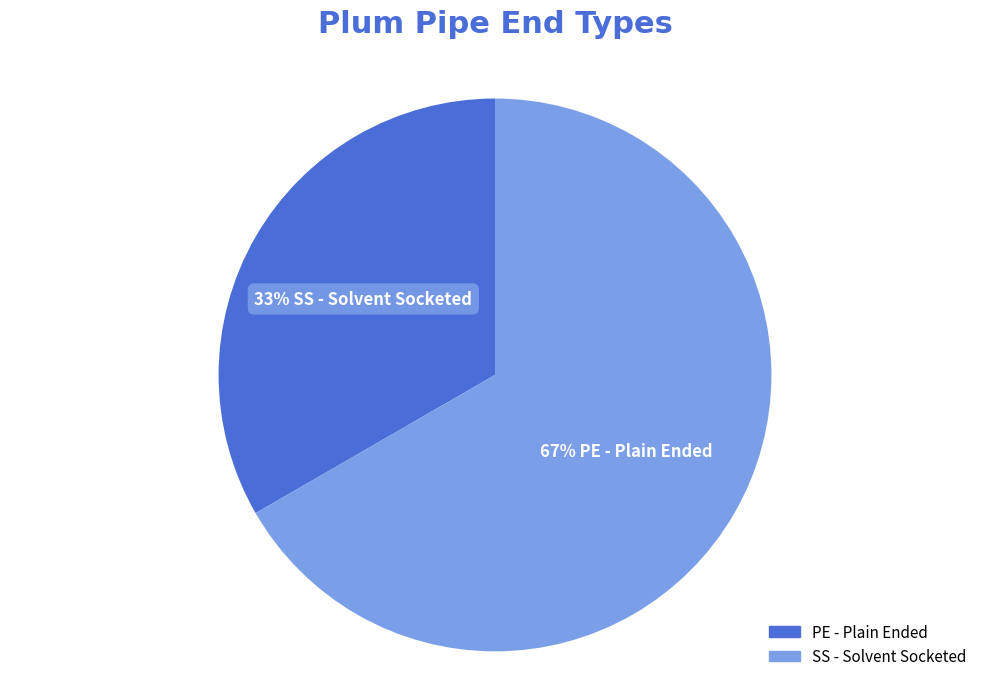

Is there a majority slice in this chart?

Yes